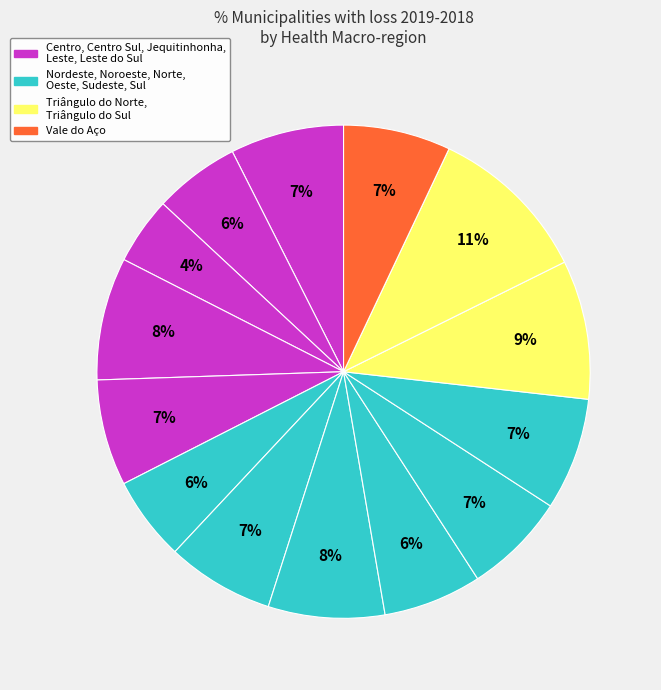

How many segments does this pie chart have?

14